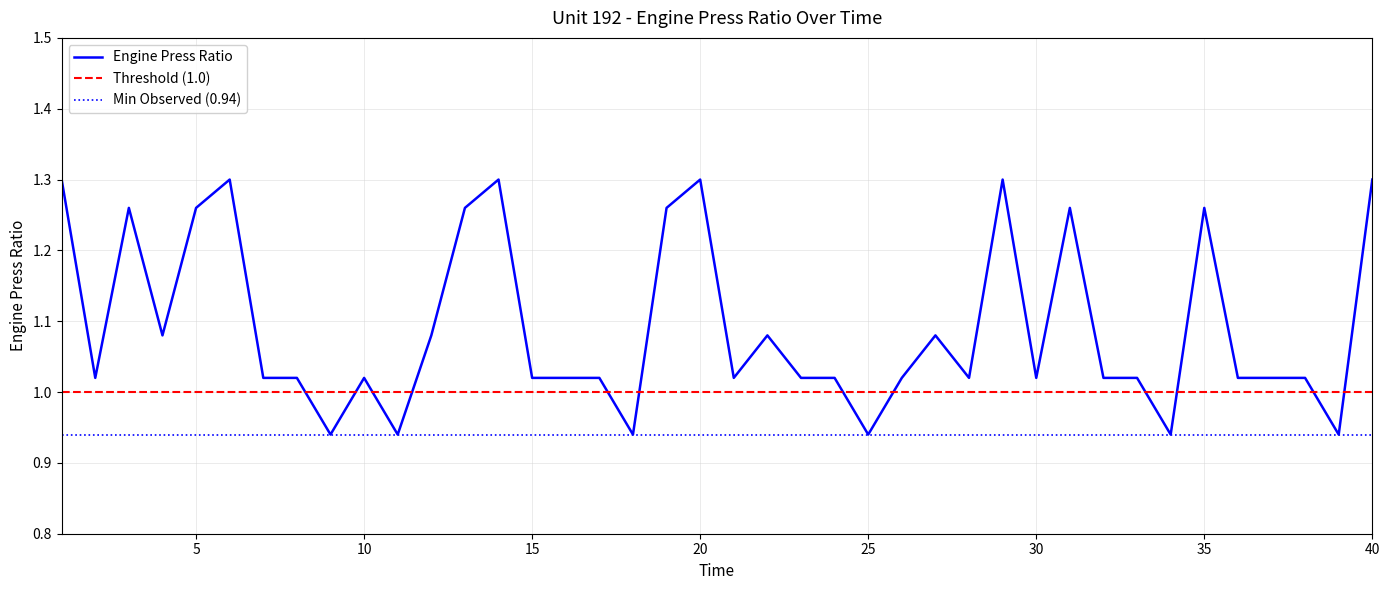

What is the minimum value shown in the chart?

0.9